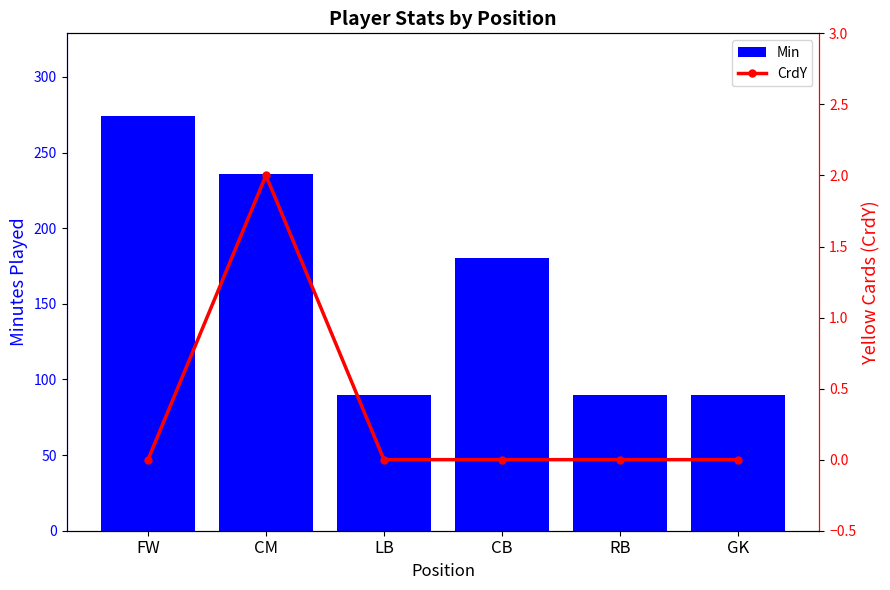

What is the spread (max minus min) of values at CM?

234